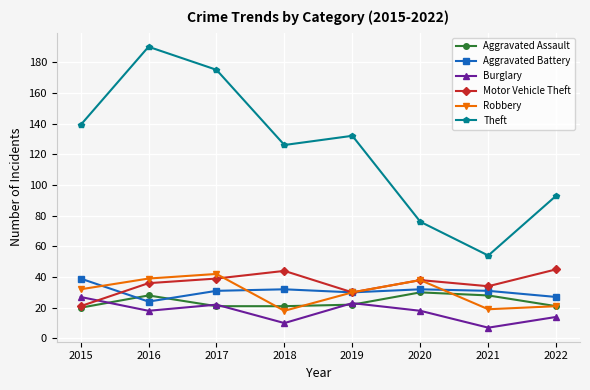

What is the average value of the Robbery series?

30